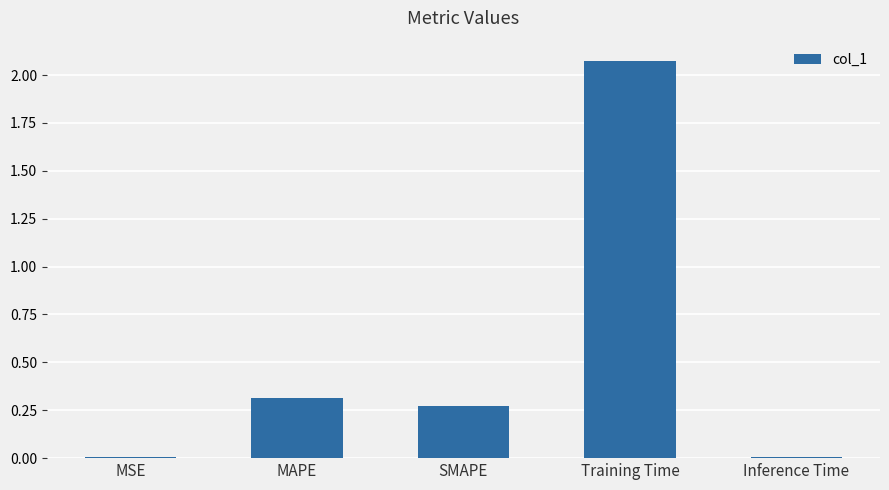

What is the difference between the values at Training Time and SMAPE?

1.8